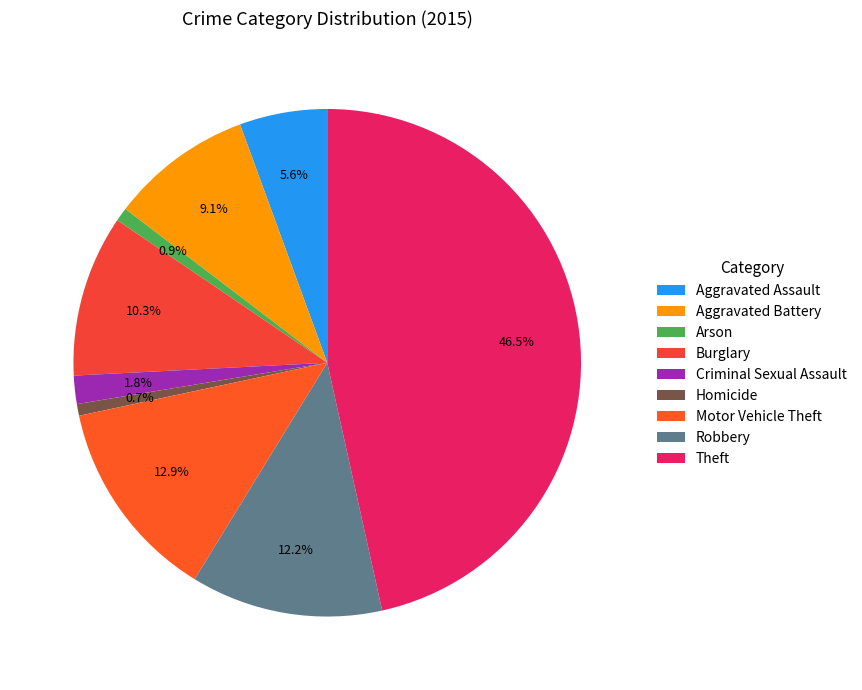

What is the change in value from Criminal Sexual Assault to Motor Vehicle Theft?

+179